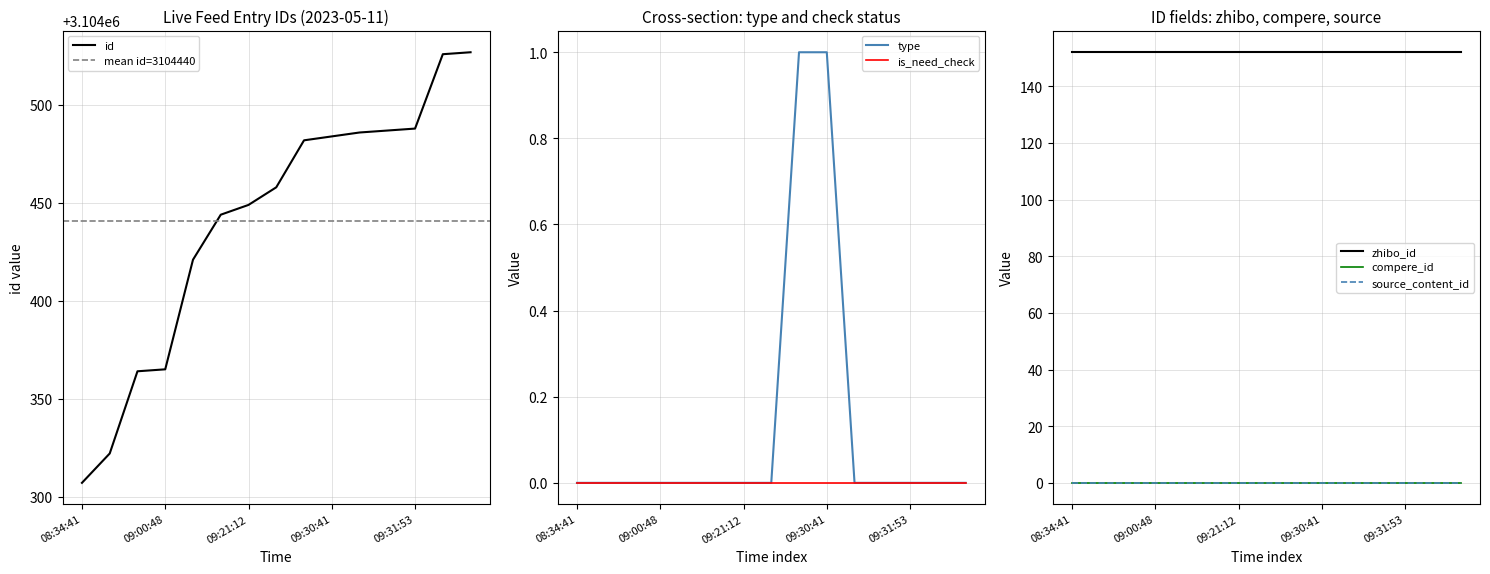

Reading left to right, list all the values displayed in this chart.

id: 08:34:41=3104307	08:50:03=3104322	09:00:27=3104364	09:00:48=3104365	09:16:22=3104421	09:20:40=3104444	09:21:12=3104449	09:25:29=3104458	09:30:34=3104482	09:30:41=3104484	09:30:58=3104486	09:31:21=3104487	09:31:53=3104488	09:39:37=3104526	09:40:13=3104527
source_content_id: 08:34:41=0	08:50:03=0	09:00:27=0	09:00:48=0	09:16:22=0	09:20:40=0	09:21:12=0	09:25:29=0	09:30:34=0	09:30:41=0	09:30:58=0	09:31:21=0	09:31:53=0	09:39:37=0	09:40:13=0
type: 08:34:41=0	08:50:03=0	09:00:27=0	09:00:48=0	09:16:22=0	09:20:40=0	09:21:12=0	09:25:29=0	09:30:34=1	09:30:41=1	09:30:58=0	09:31:21=0	09:31:53=0	09:39:37=0	09:40:13=0
zhibo_id: 08:34:41=152	08:50:03=152	09:00:27=152	09:00:48=152	09:16:22=152	09:20:40=152	09:21:12=152	09:25:29=152	09:30:34=152	09:30:41=152	09:30:58=152	09:31:21=152	09:31:53=152	09:39:37=152	09:40:13=152
compere_id: 08:34:41=0	08:50:03=0	09:00:27=0	09:00:48=0	09:16:22=0	09:20:40=0	09:21:12=0	09:25:29=0	09:30:34=0	09:30:41=0	09:30:58=0	09:31:21=0	09:31:53=0	09:39:37=0	09:40:13=0
is_need_check: 08:34:41=0	08:50:03=0	09:00:27=0	09:00:48=0	09:16:22=0	09:20:40=0	09:21:12=0	09:25:29=0	09:30:34=0	09:30:41=0	09:30:58=0	09:31:21=0	09:31:53=0	09:39:37=0	09:40:13=0